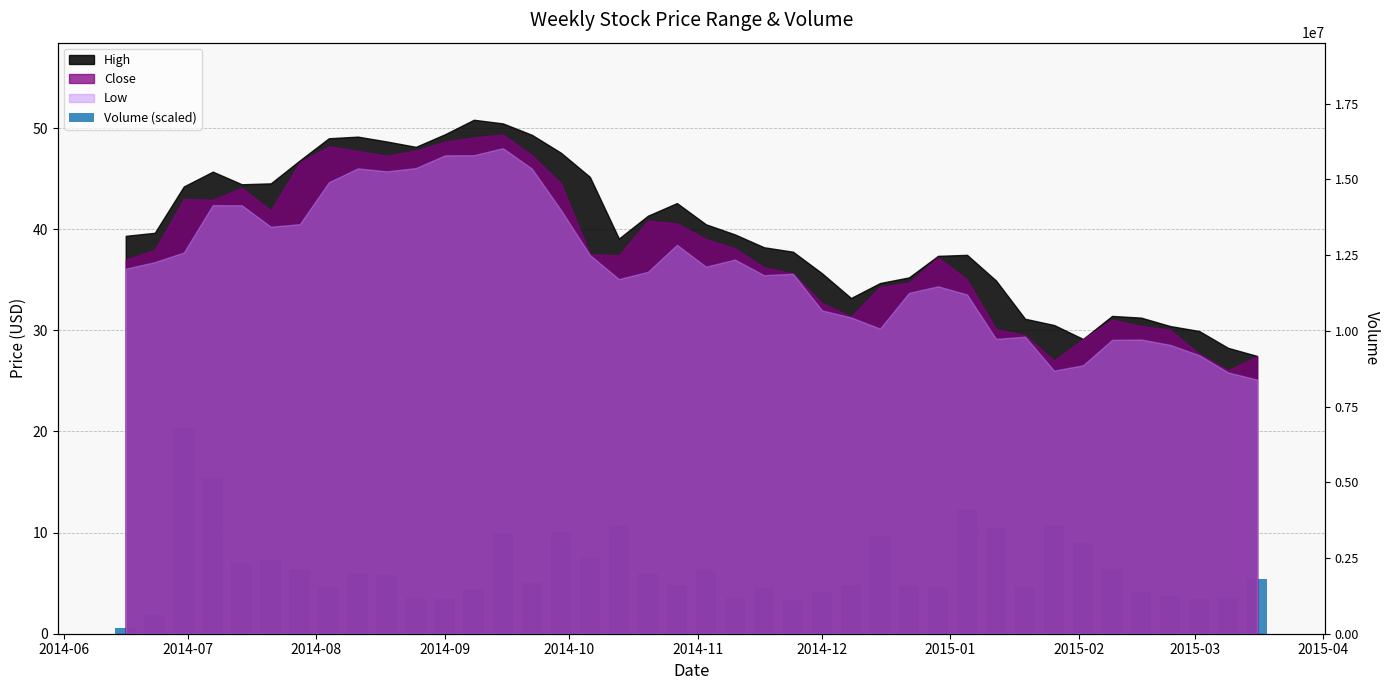

What is the approximate value at 2014-06?

0.5